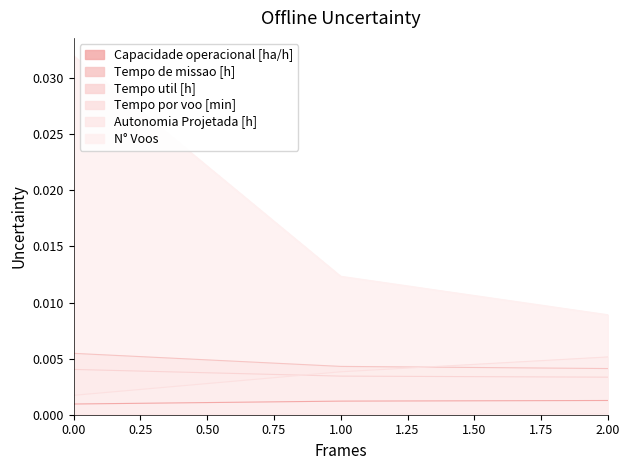

Does the chart display data point markers on the line(s)?

No